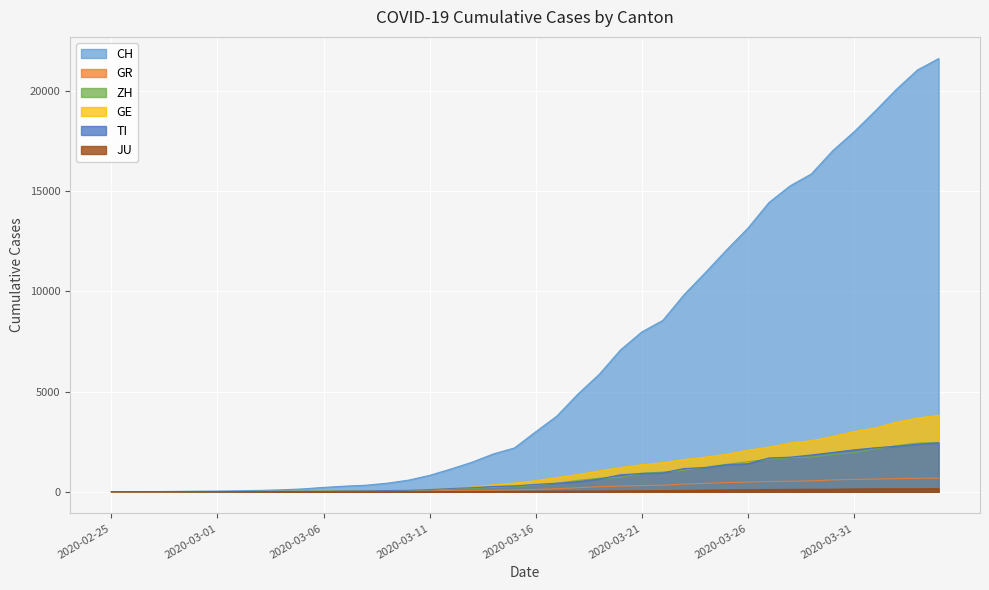

What are all the series names shown in the legend?

CH, GR, ZH, GE, TI, JU